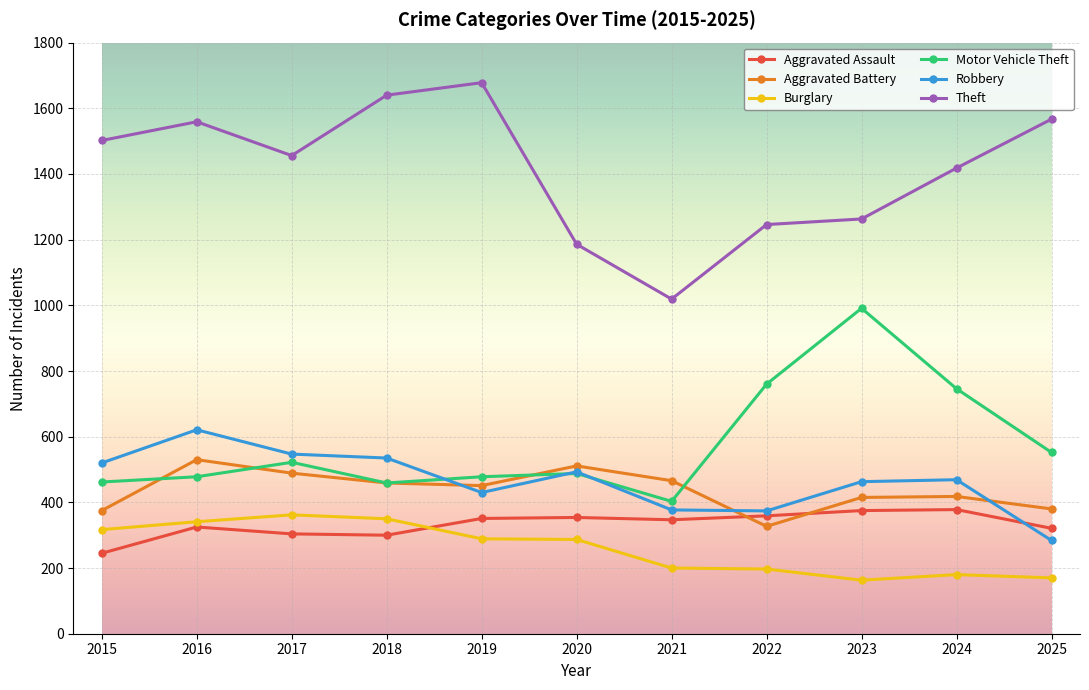

At which category does Aggravated Battery reach its first local peak?

2016